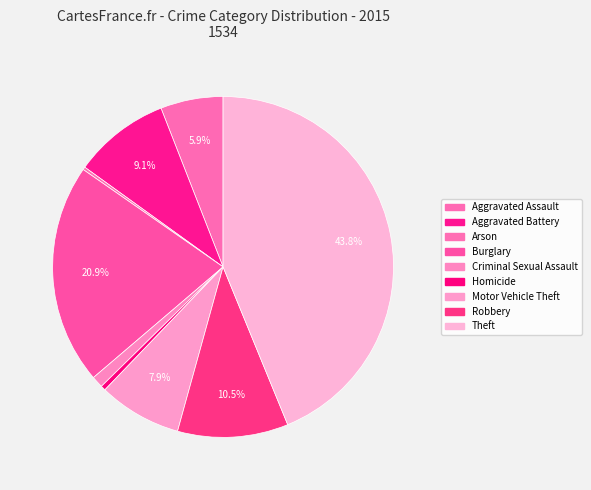

What percentage is the Criminal Sexual Assault slice, to the nearest percent?

1%